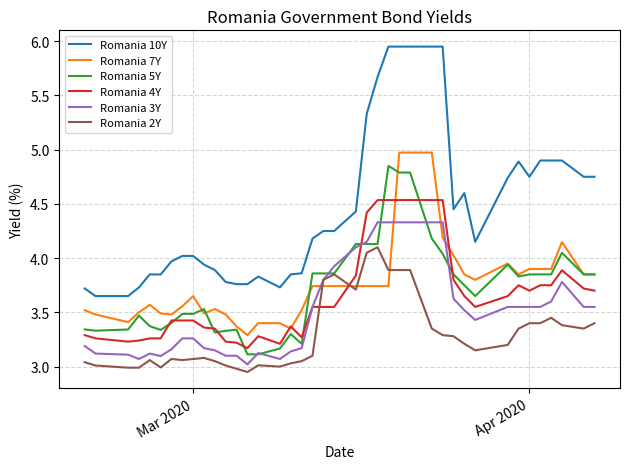

True or false: Romania 7Y and Romania 10Y intersect in this chart.

False